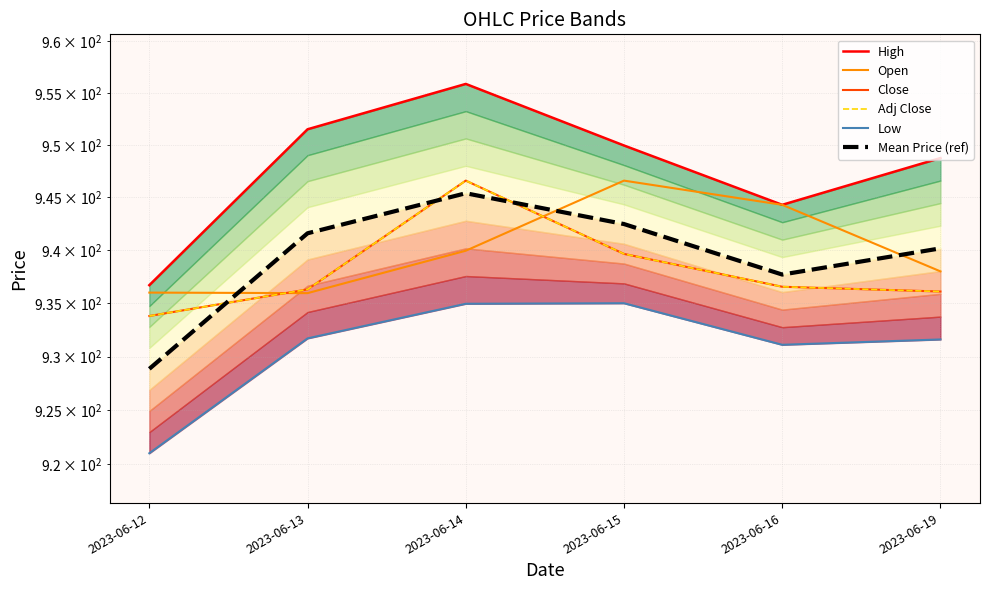

Between 2023-06-15 and 2023-06-14, which is larger?

2023-06-14